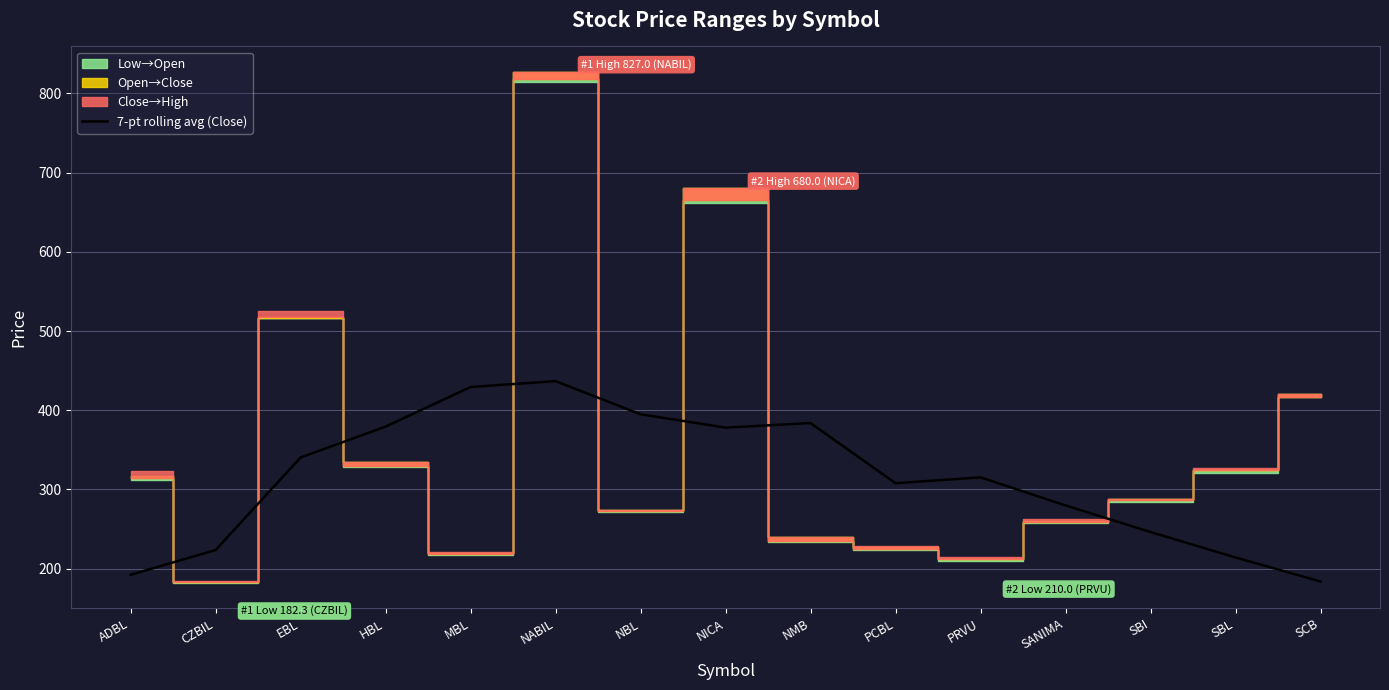

Is it true that the value at PCBL is 307.9?

True